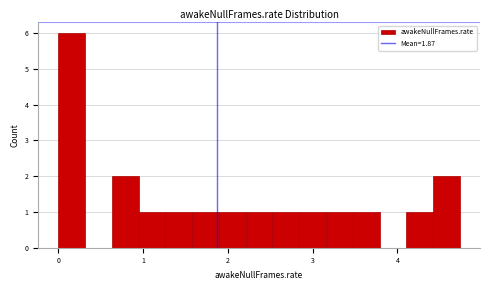

Read against the x-axis, roughly where is the centre of the tallest bar?

0.2